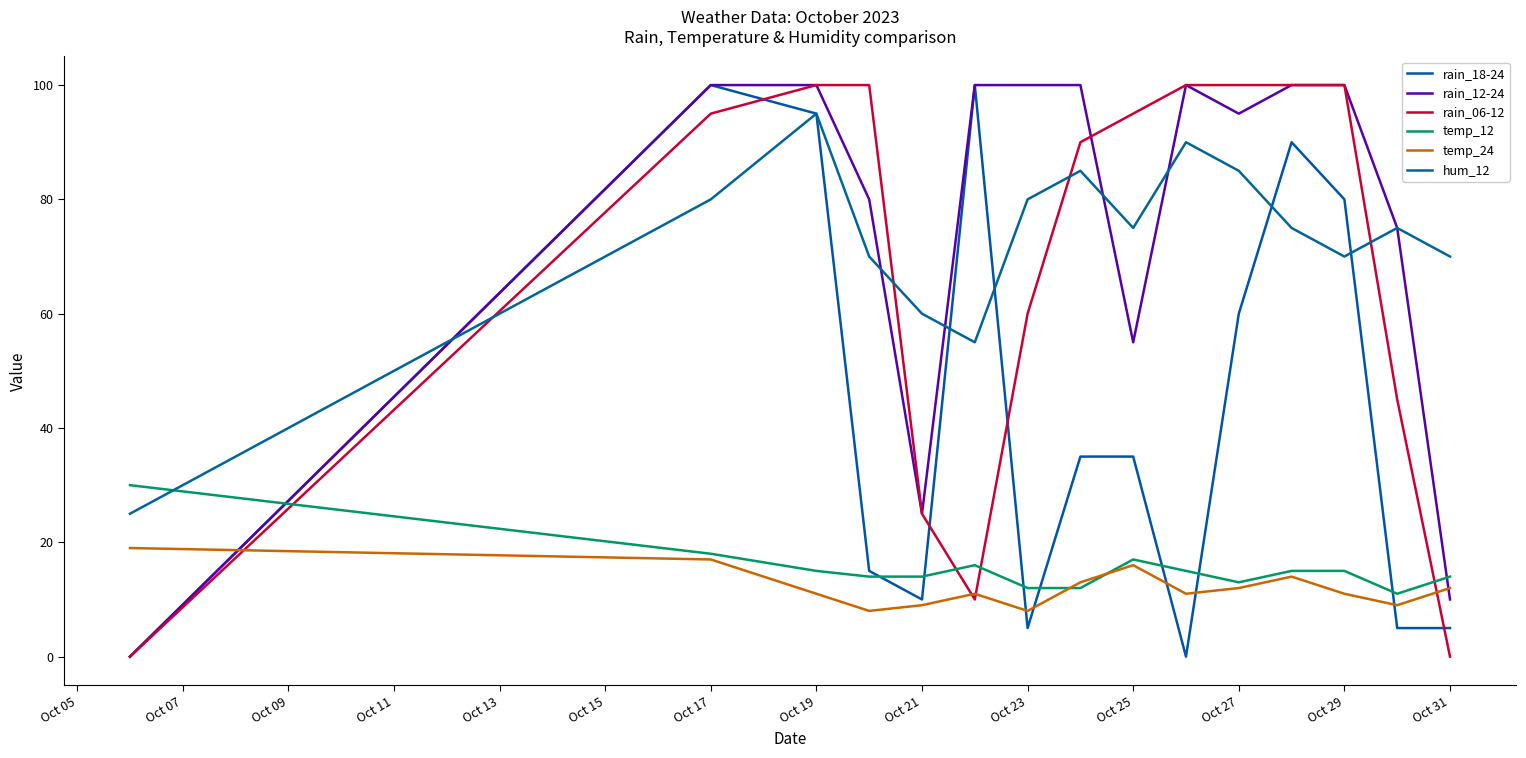

Count the number of data series in this chart.

6